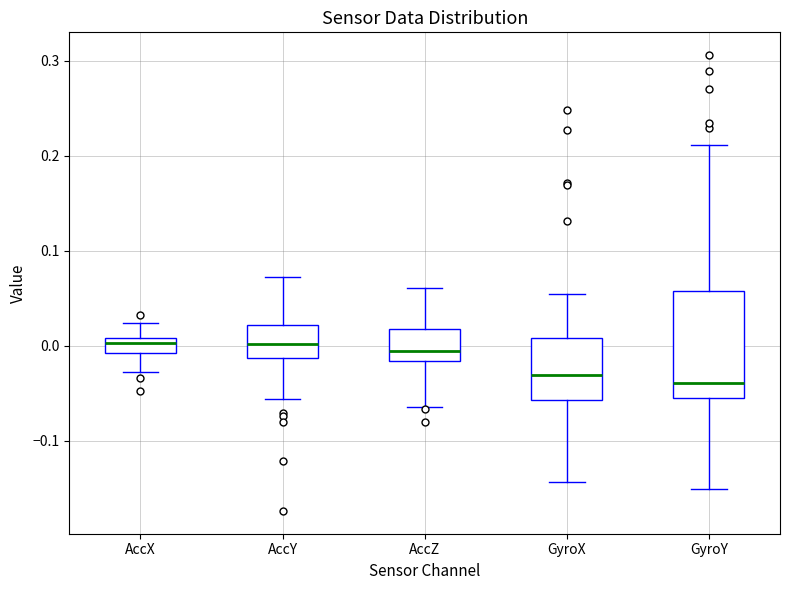

Reading left to right, transcribe this box plot: for each box, give where its median line is, the range the box spans, and where its two whiskers end, as read against the y-axis. The values are not printed on the chart, so give them approximately, as read against the axis.

AccX: median 0.00, box -0.01 to 0.01, whiskers -0.03 to 0.02
AccY: median 0.00, box -0.01 to 0.02, whiskers -0.06 to 0.07
AccZ: median -0.01, box -0.02 to 0.02, whiskers -0.06 to 0.06
GyroX: median -0.03, box -0.06 to 0.01, whiskers -0.14 to 0.05
GyroY: median -0.04, box -0.06 to 0.06, whiskers -0.15 to 0.21